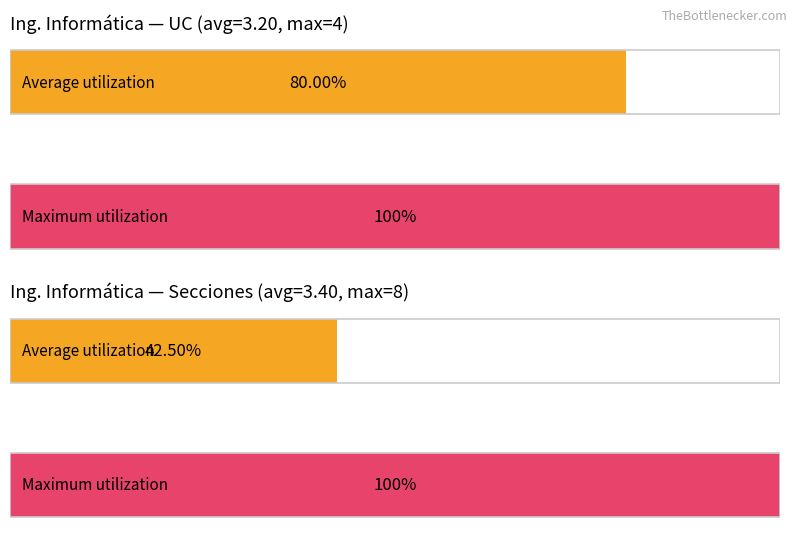

What are all the series names shown in the legend?

Average utilization, Maximum utilization